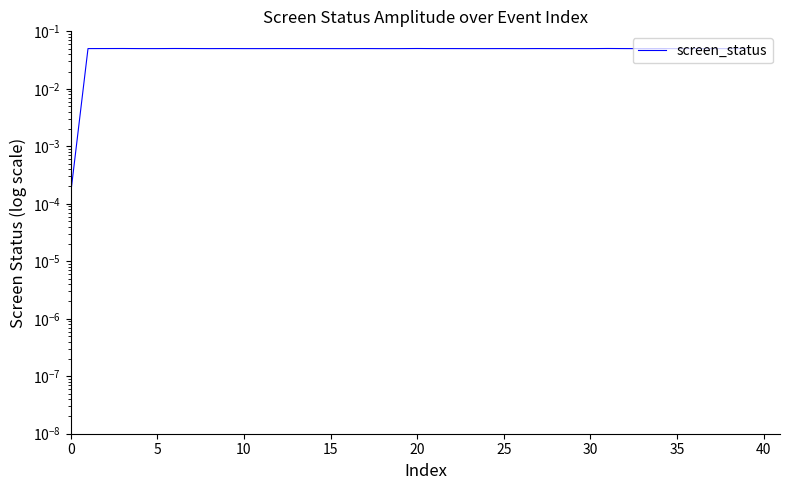

What is the sum of all values?

2.0